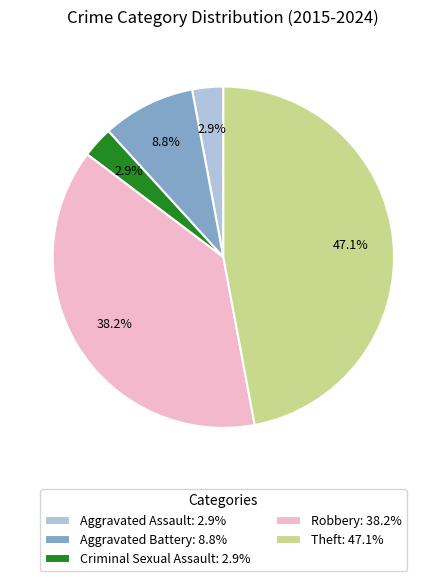

Which has a higher value, Aggravated Assault: 2.9% or Theft: 47.1%?

Theft: 47.1%